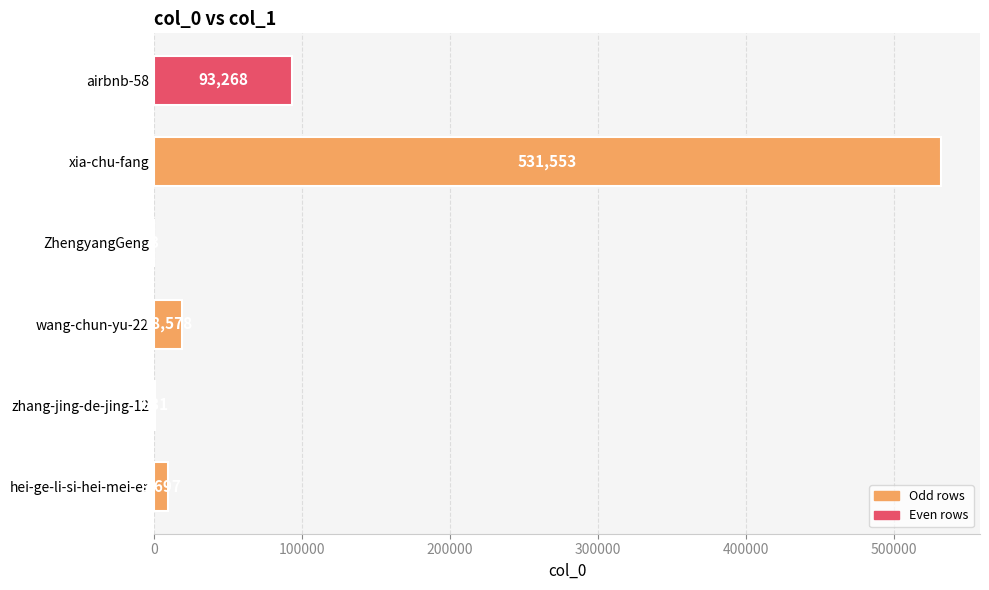

Reading top to bottom, list all the values displayed in this chart.

airbnb-58=93268	xia-chu-fang=531553	ZhengyangGeng=3	wang-chun-yu-22=18578	zhang-jing-de-jing-12=831	hei-ge-li-si-hei-mei-er=9697